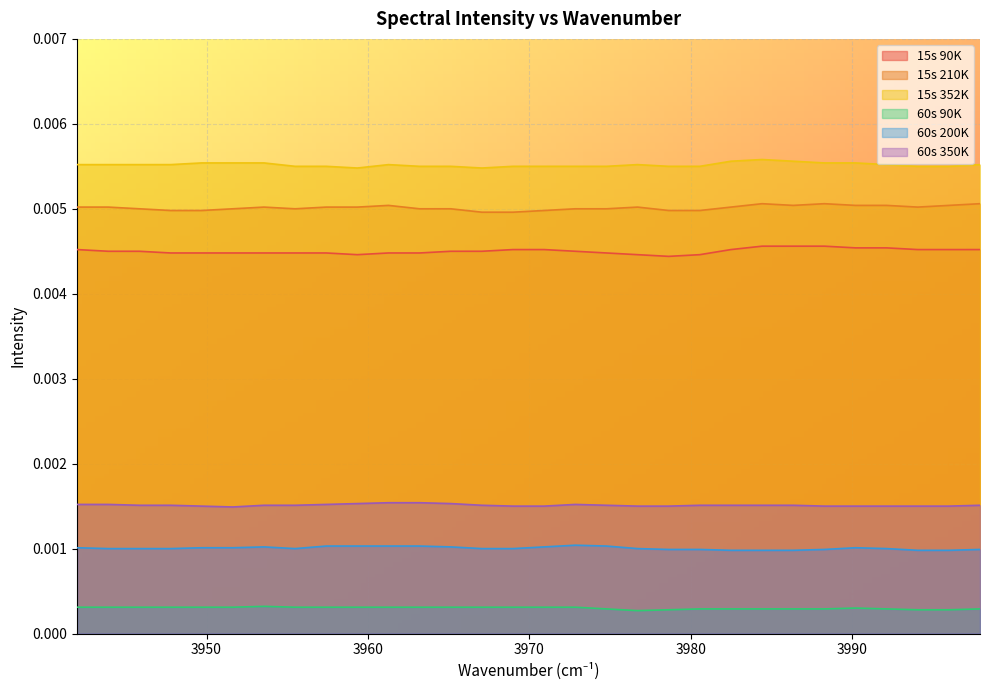

At how many categories does at least one series exceed 0?

30